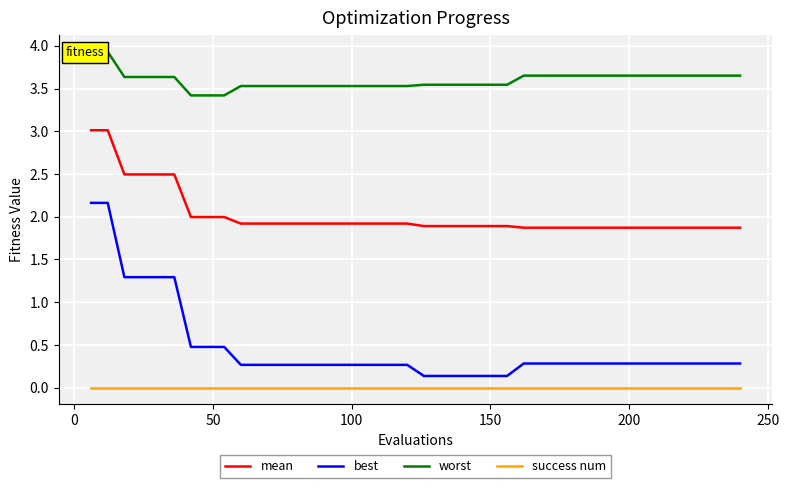

What is the lowest value of the mean series?

1.9